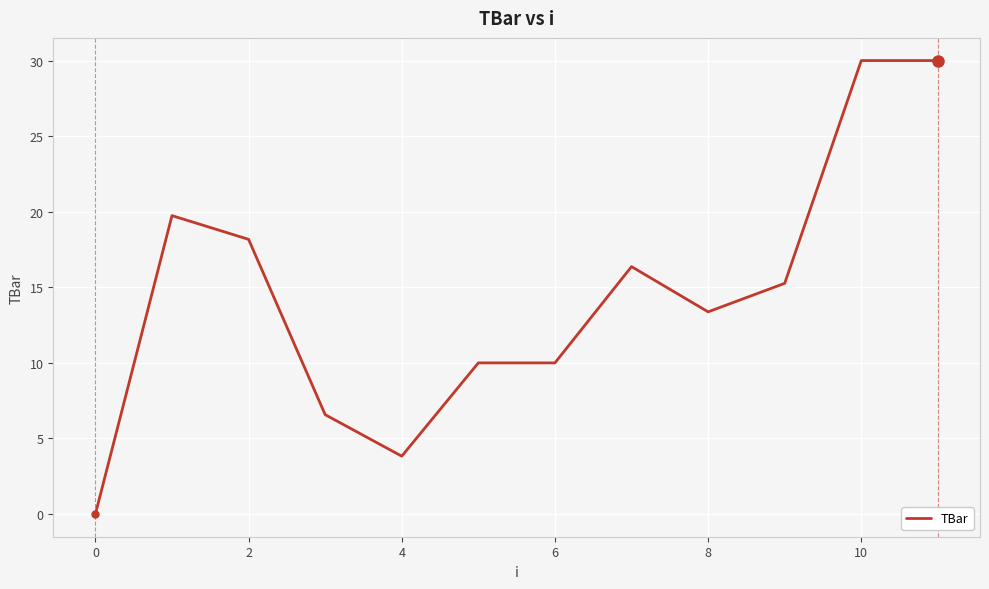

What is the maximum value shown in the chart?

30.0